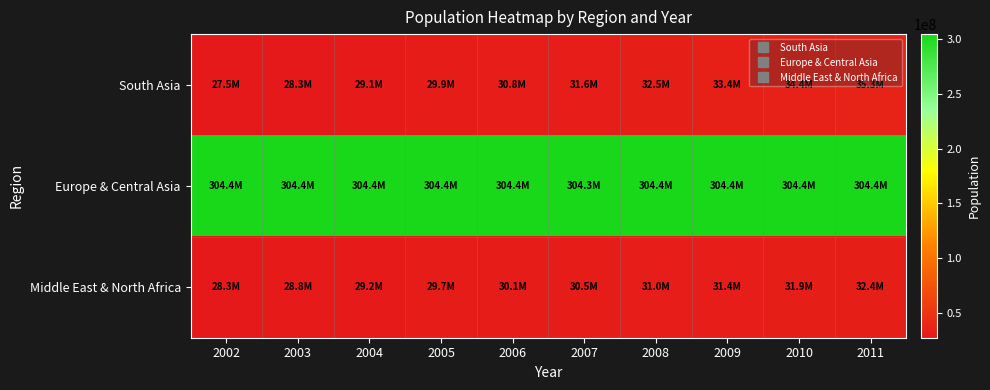

Rank the series by their maximum value, from lowest to highest.

Middle East & North Africa, South Asia, Europe & Central Asia